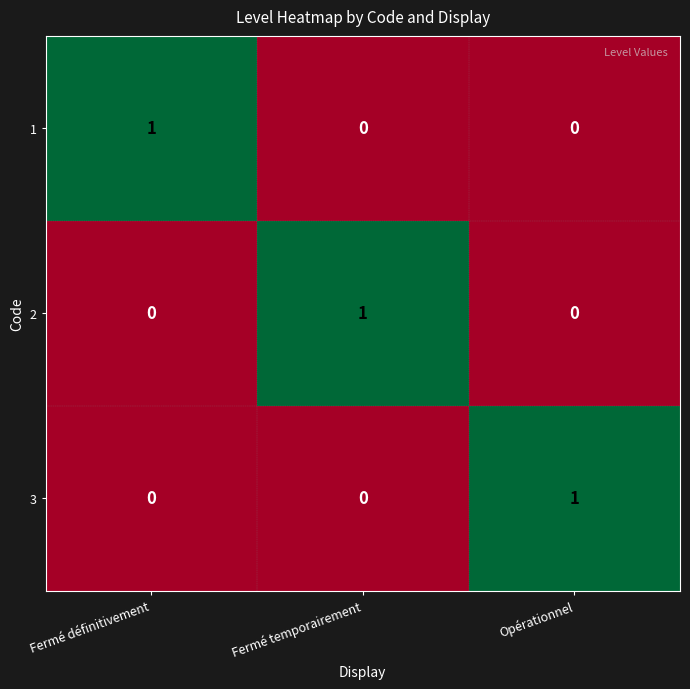

At which label does 3 reach its peak?

Opérationnel